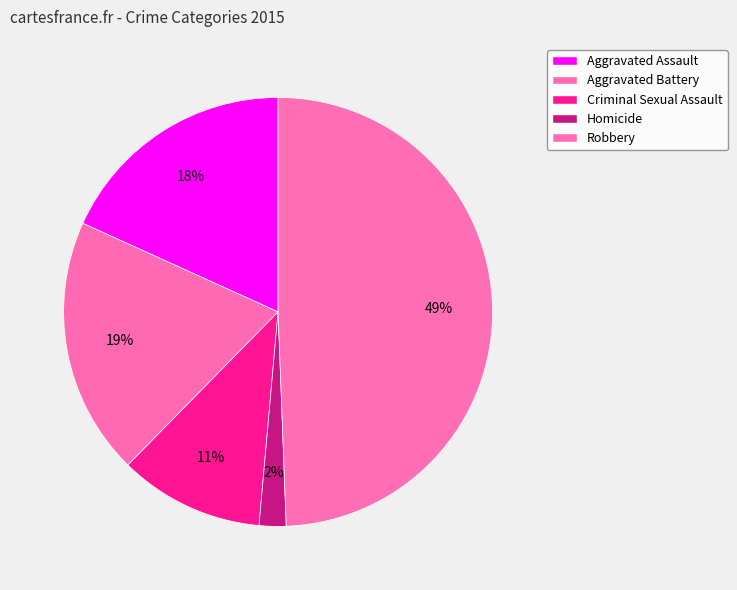

How many segments does this pie chart have?

5